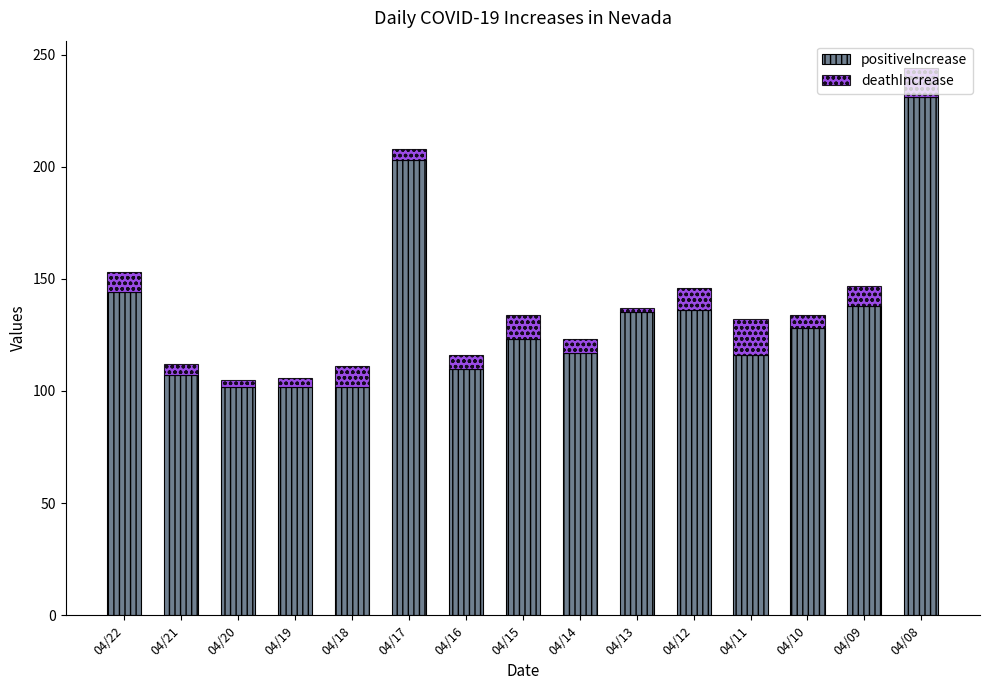

What is the difference between the maximum and second lowest values in the positiveIncrease series?

129